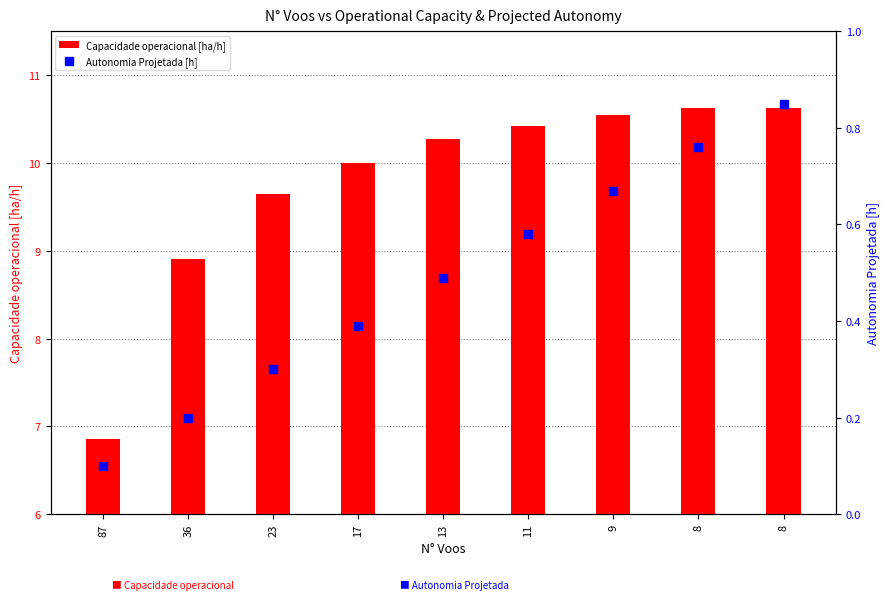

Which series contains the highest Y value?

Capacidade operacional [ha/h]